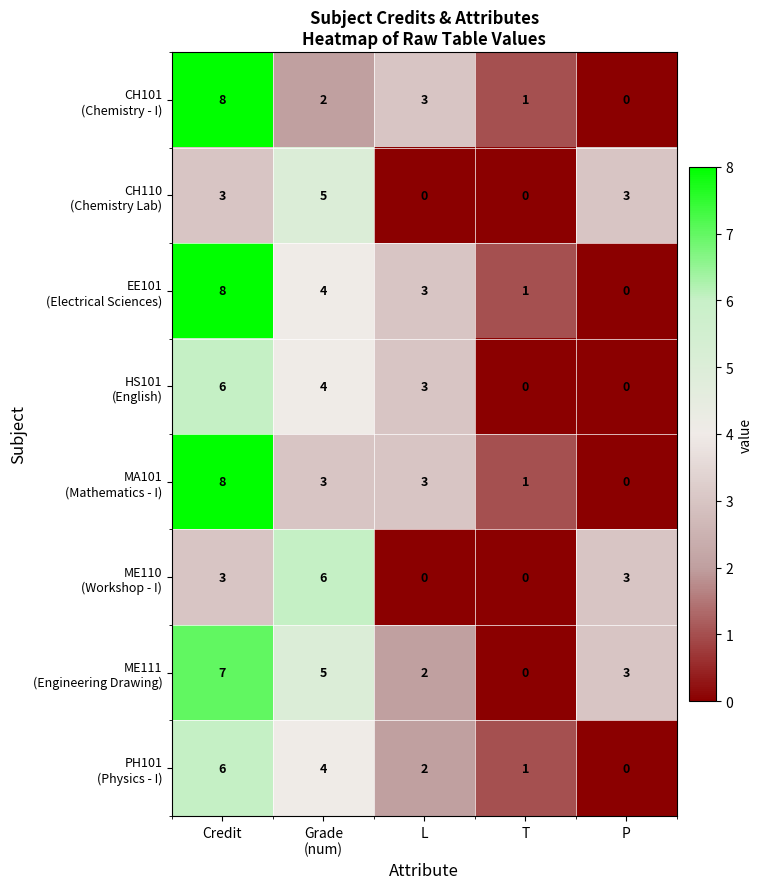

At which category is the sum across all series the highest?

Credit